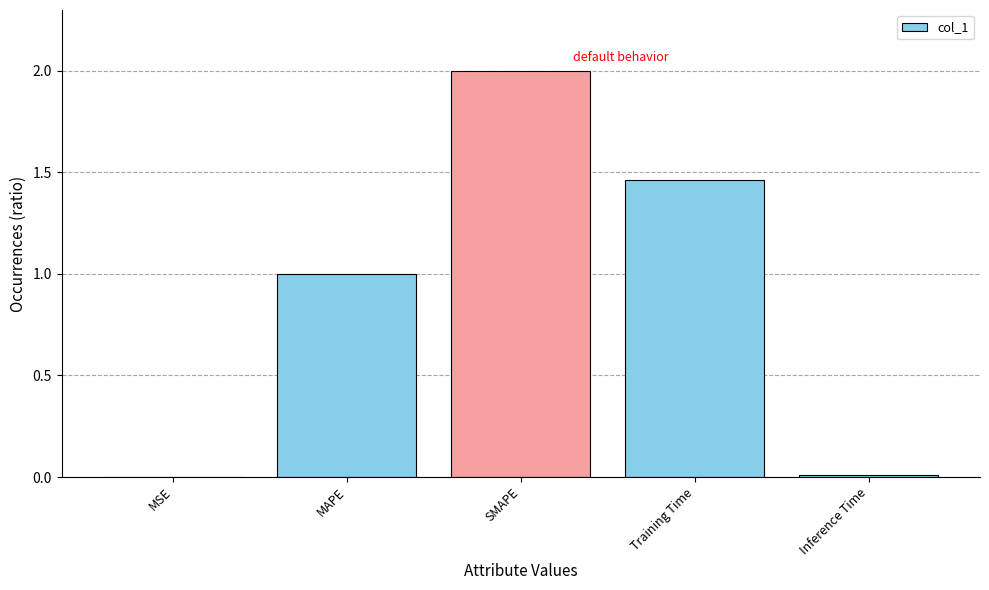

True or false: the data shows 1.0 at MAPE.

True